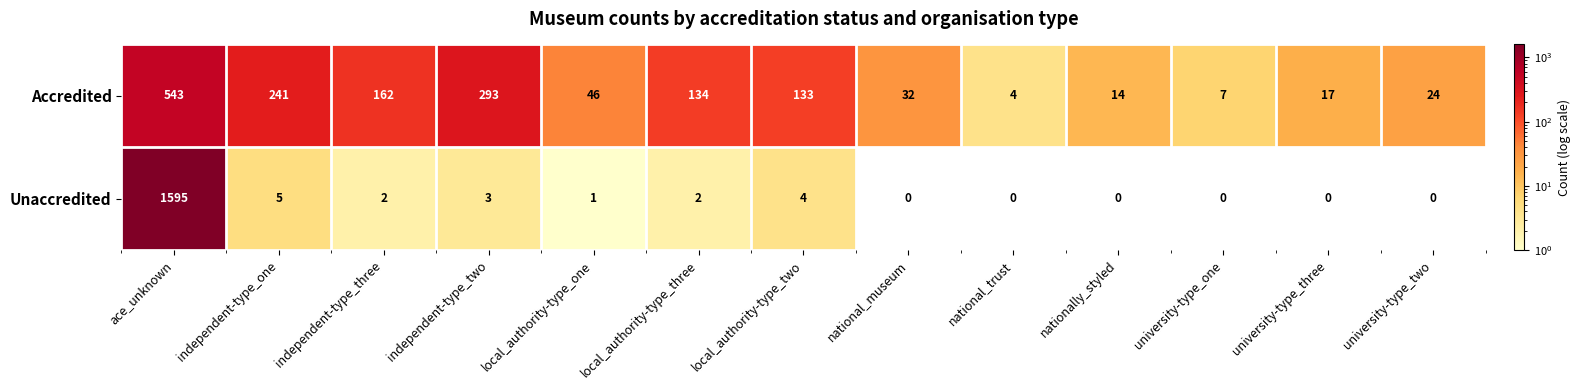

How many series are shown in this chart?

2